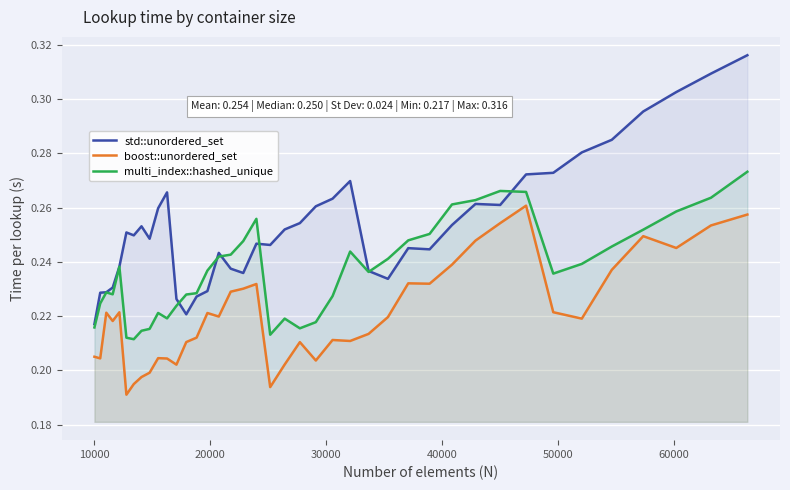

True or false: boost::unordered_set and std::unordered_set cross at least once.

False